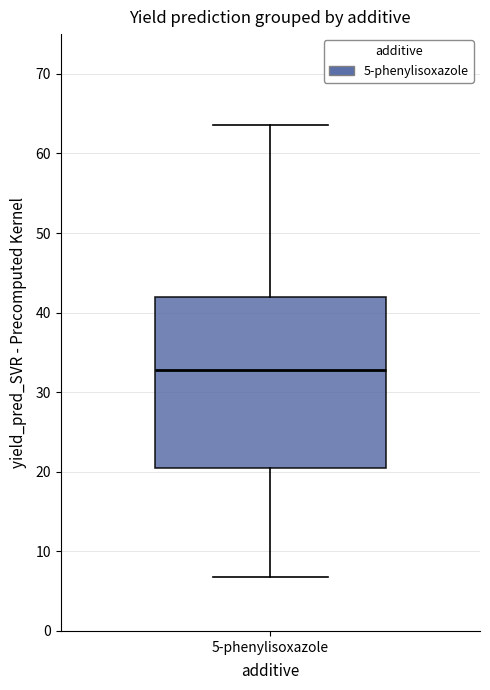

Transcribe this box plot: give where the median line is, the range the box spans, and where the two whiskers end, as read against the y-axis. The values are not printed on the chart, so give them approximately, as read against the axis.

median 33, box 20 to 42, whiskers 7 to 64